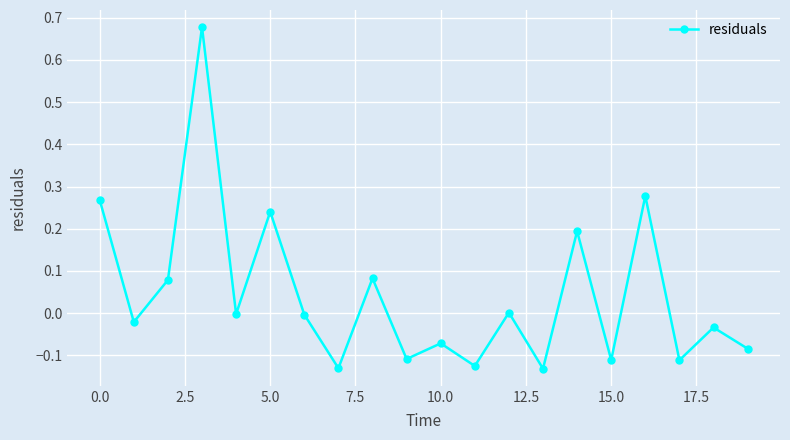

Does the chart display data point markers on the line(s)?

Yes